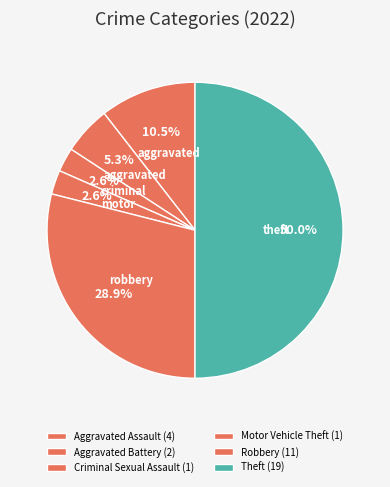

What is the change in value from Aggravated Assault to Motor Vehicle Theft?

-3